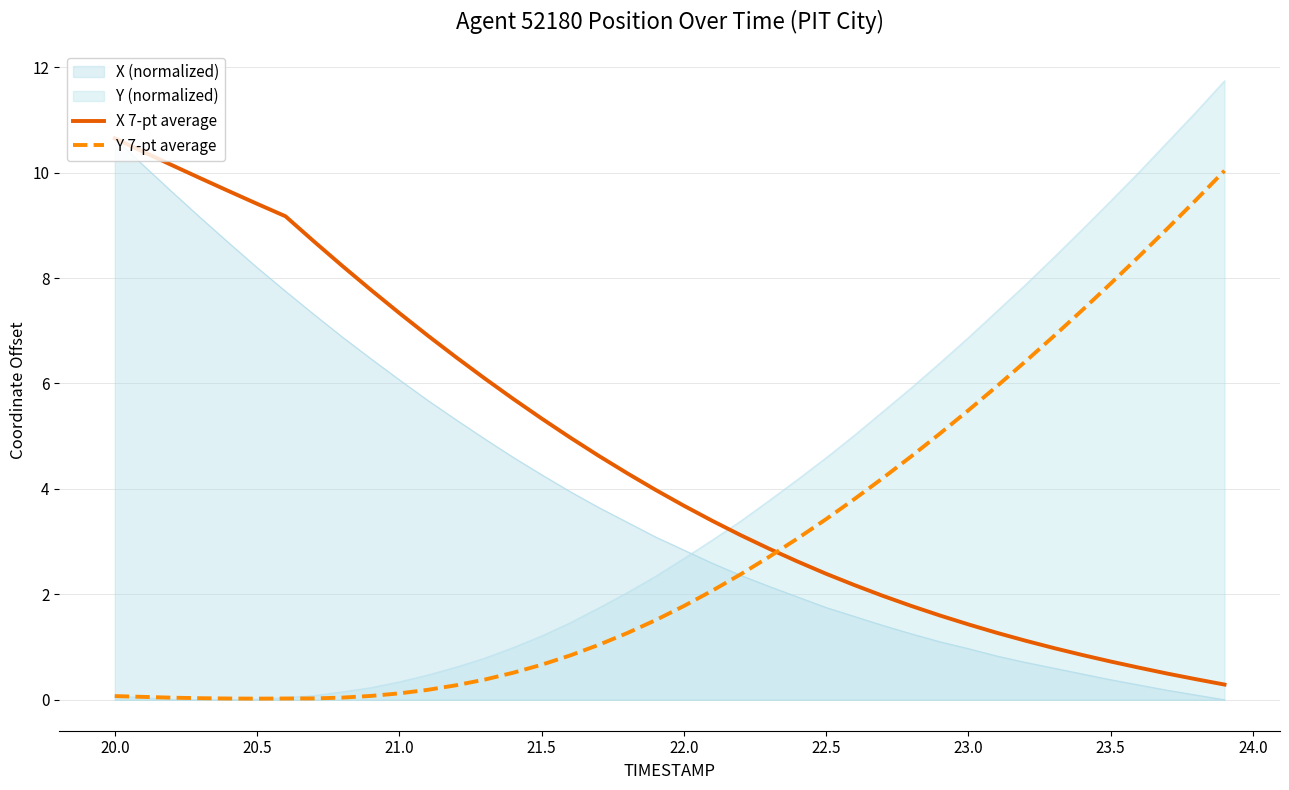

What is the difference between the highest and lowest values at 22.5?

2.8